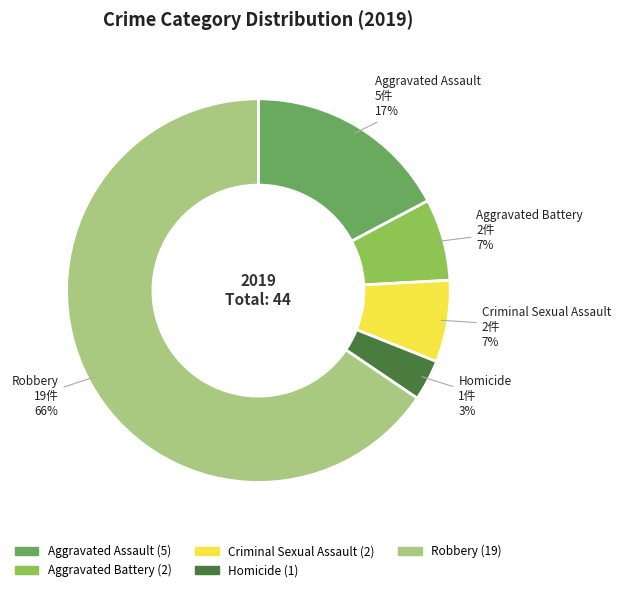

Which slice is the smallest?

Homicide